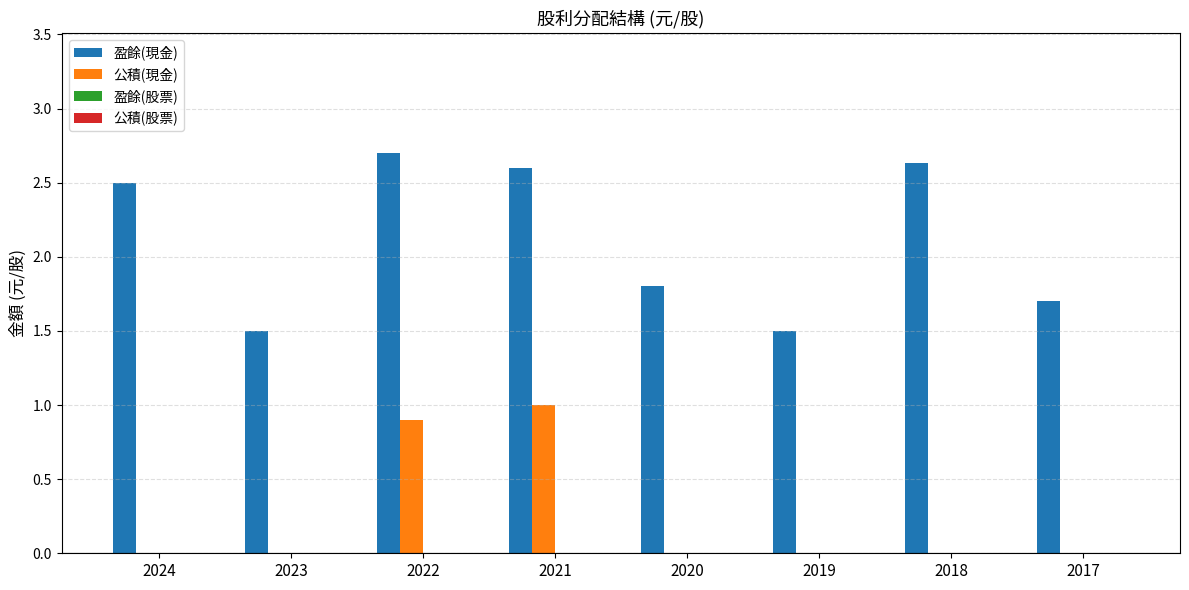

Reading left to right, extract all data points from this chart.

盈餘(現金): 2024=2.5	2023=1.5	2022=2.7	2021=2.6	2020=1.8	2019=1.5	2018=2.6	2017=1.7
公積(現金): 2024=0.0	2023=0.0	2022=0.9	2021=1.0	2020=0.0	2019=0.0	2018=0.0	2017=0.0